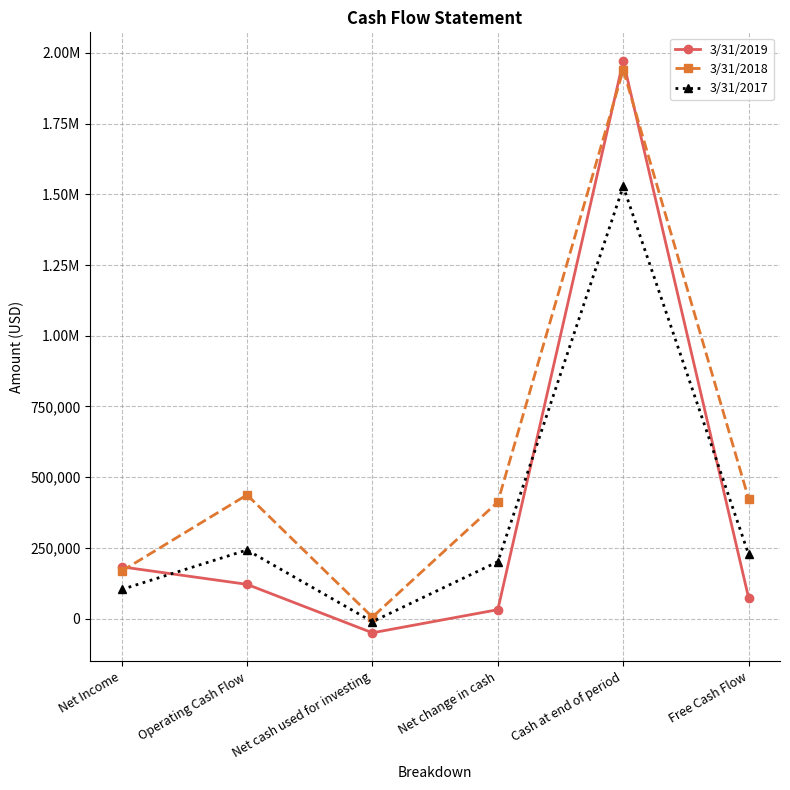

What is the label of the 6th point from the right?

Net Income